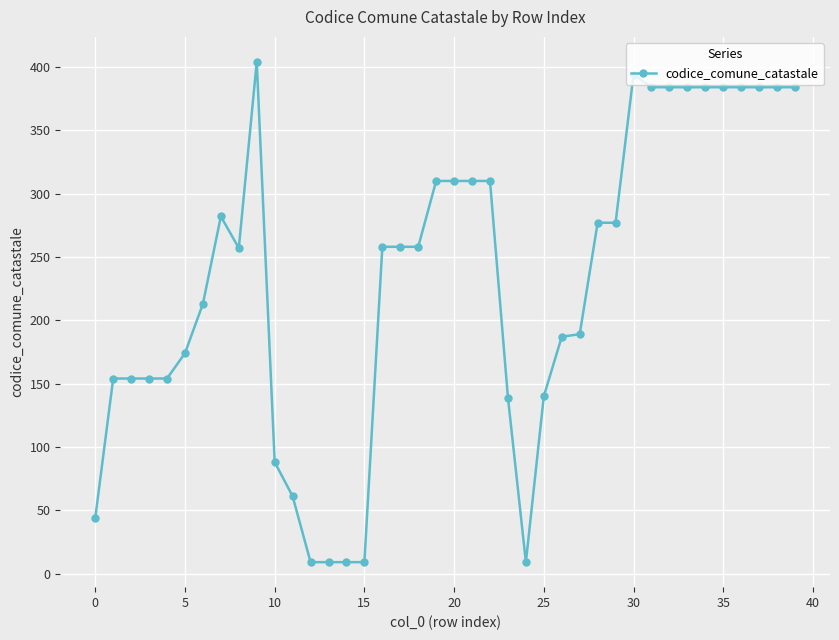

What is the difference between the maximum and second lowest values?

395